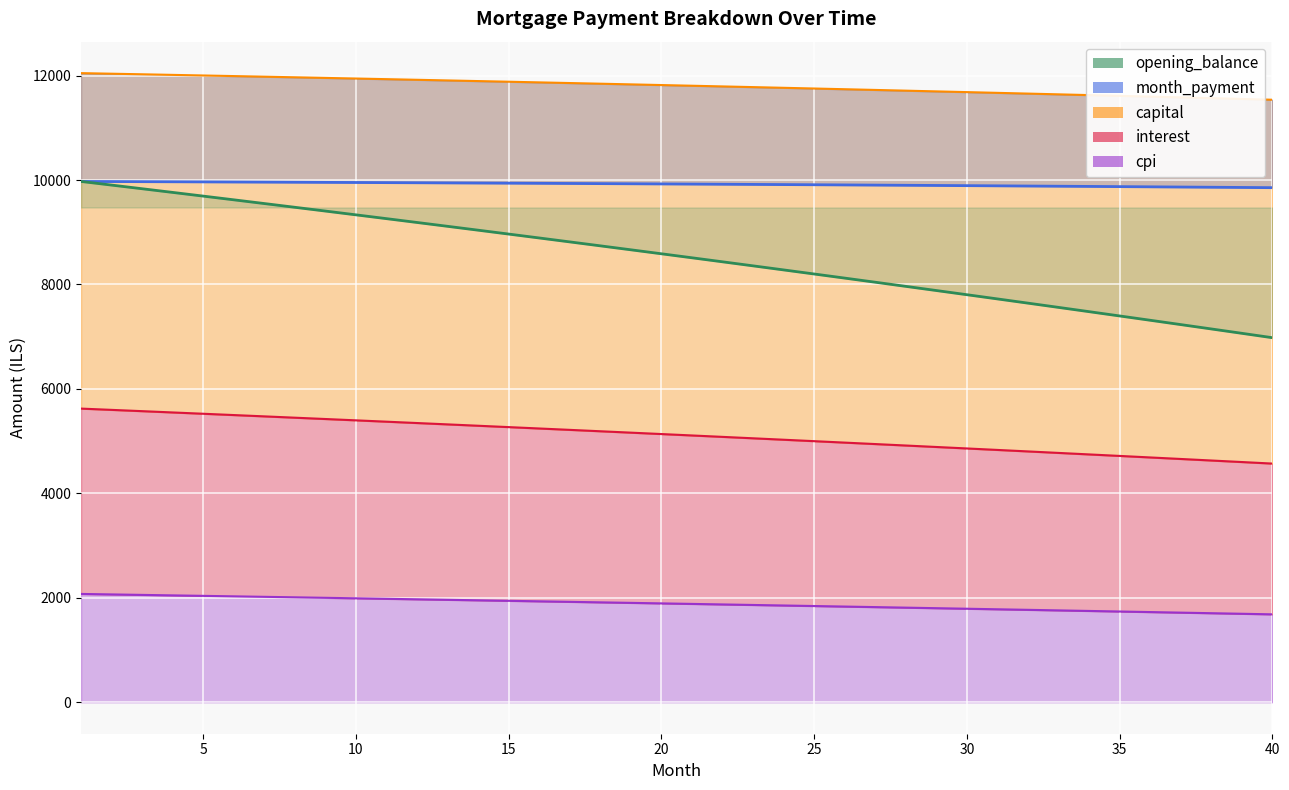

How many lines are shown in the chart?

5